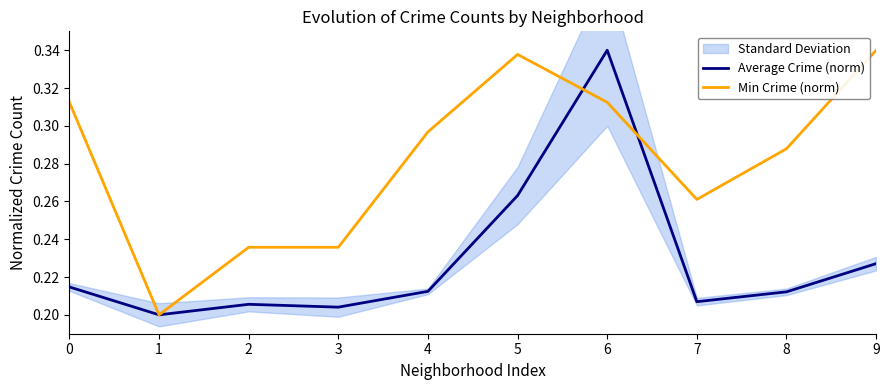

Is this an area chart (filled region under the line)?

No